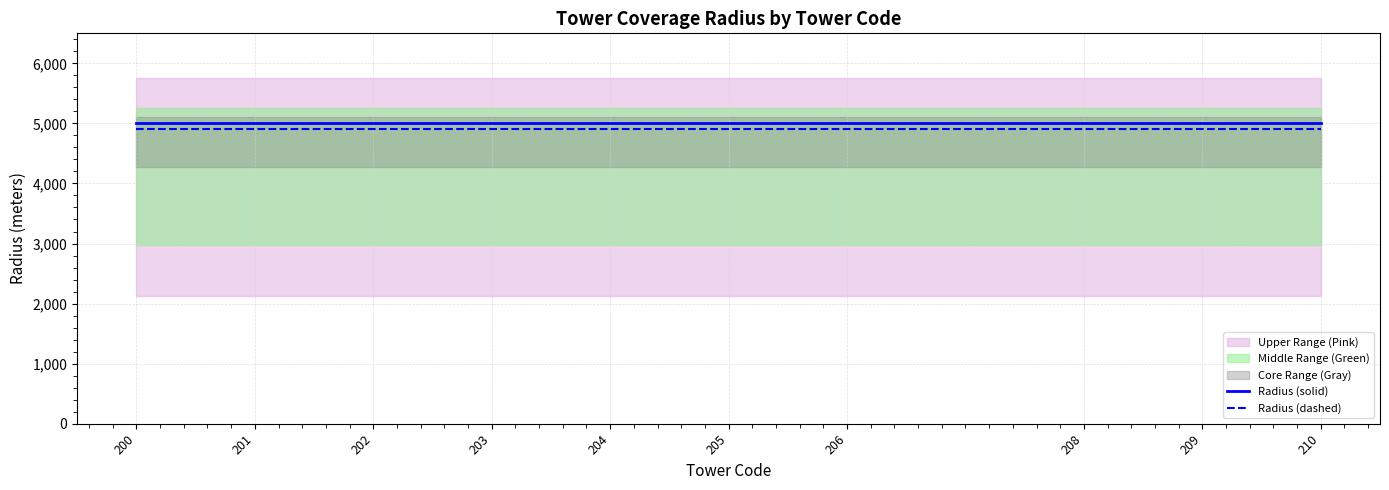

What is the value of the Radius (solid) point at the 8th from the left?

5000